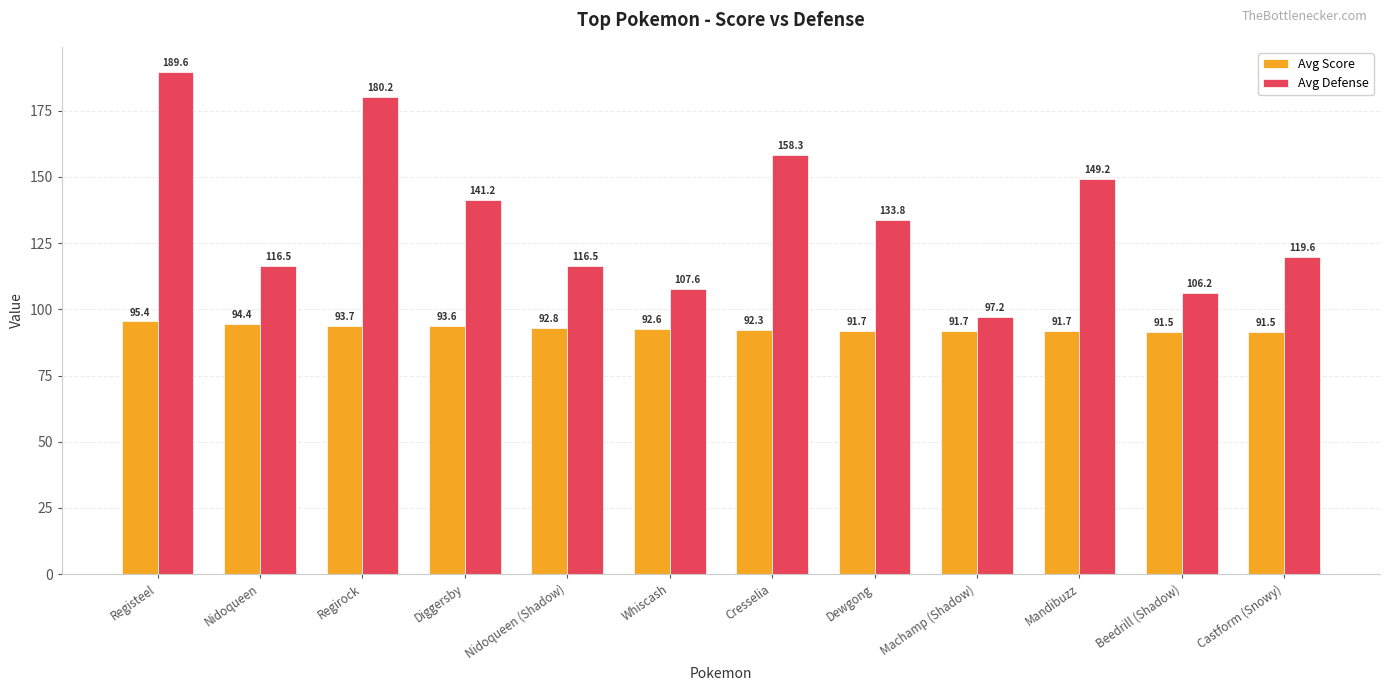

Between Dewgong and Castform (Snowy), which series saw the biggest shift?

Avg Defense